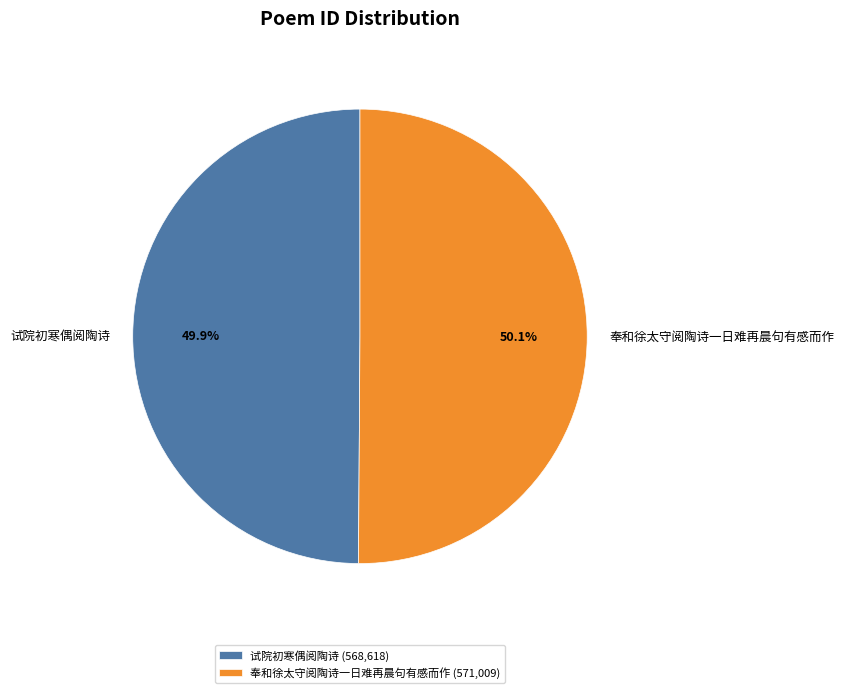

Does any single category account for the majority?

Yes